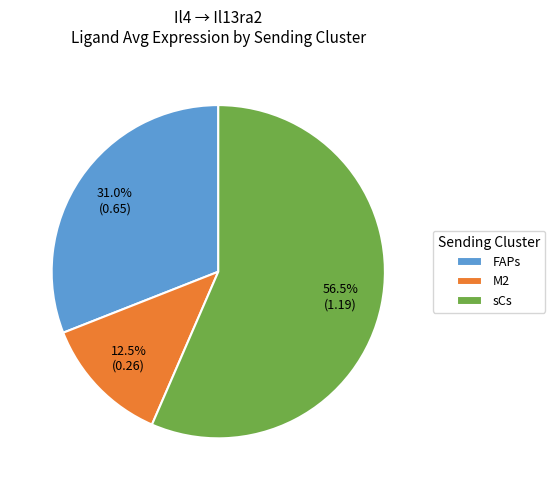

To the nearest percent, what is the average slice percentage?

33%